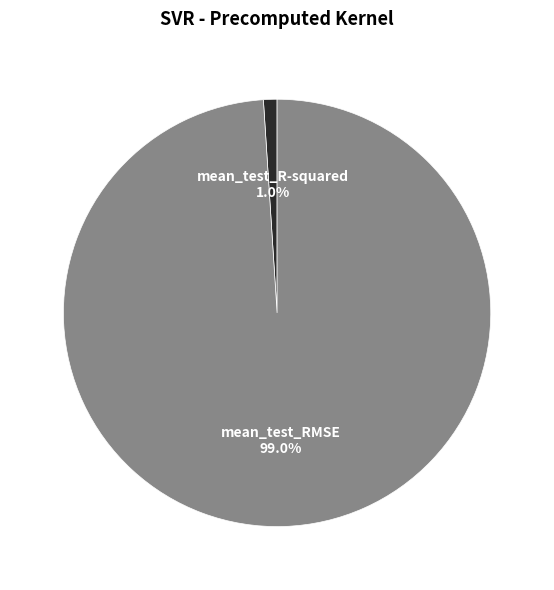

To the nearest percent, what is the average slice percentage?

50%